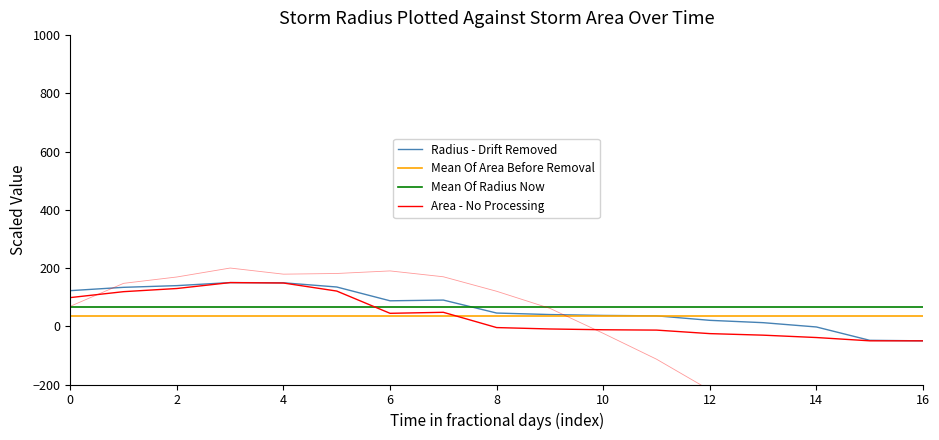

What is the difference between the area values at 9 and 12?

16.0